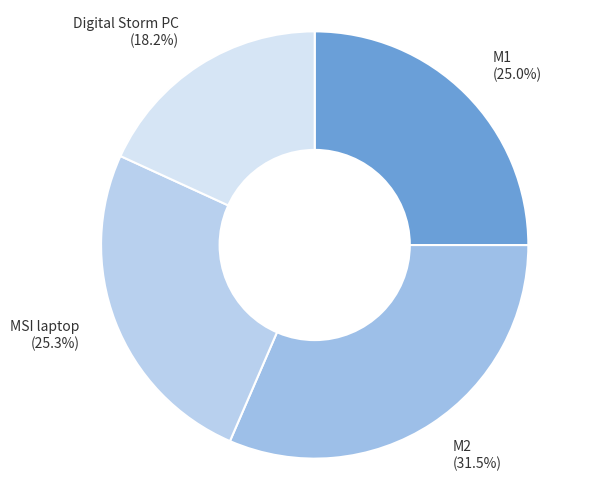

Does any single category account for the majority?

No